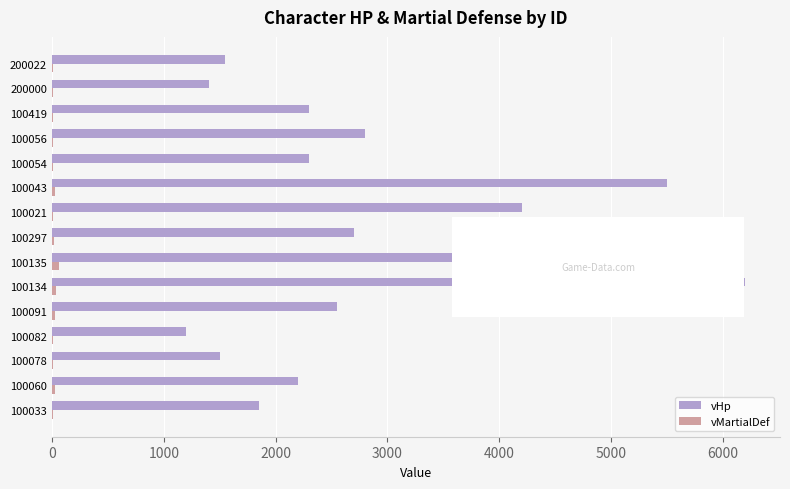

Is it true that vHp equals 1500 at 100078?

True